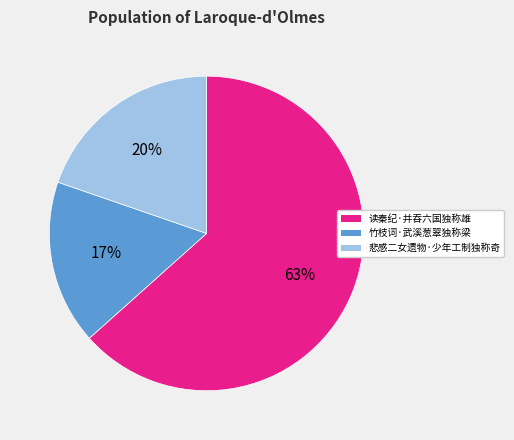

Is it true that 竹枝词·武溪葱翠独称梁 is 12% of the pie?

False